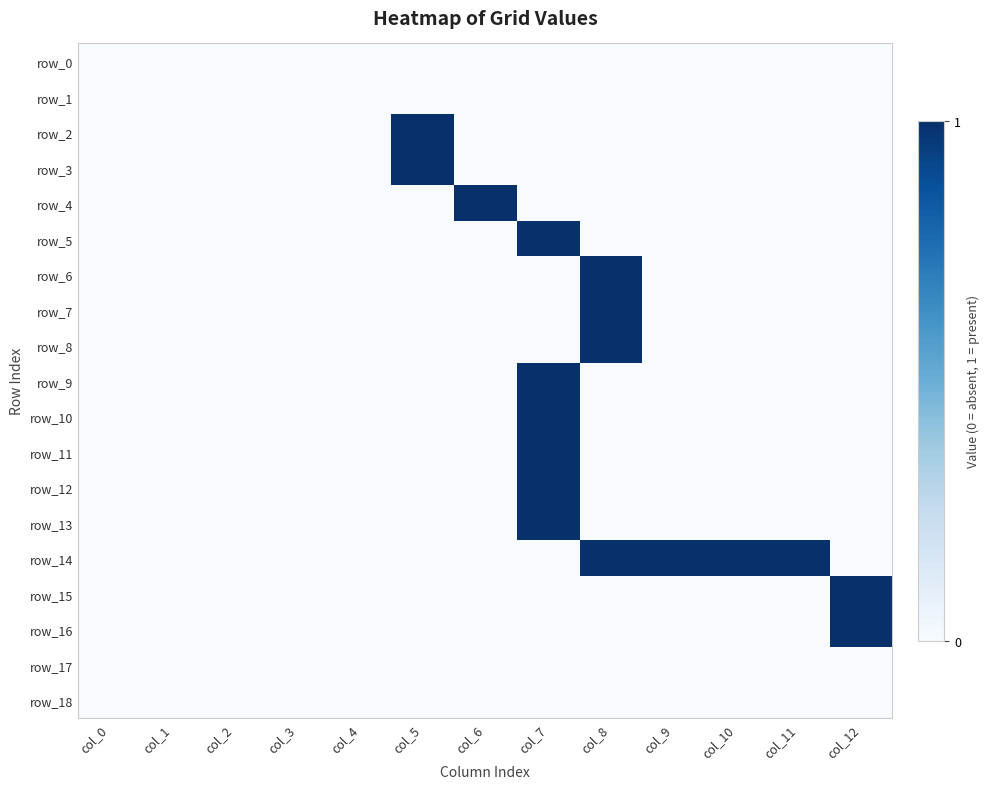

Reading left to right, extract all data points from this chart.

row_0: 0	0	0	0	0	0	0	0	0	0	0	0	0
row_1: 0	0	0	0	0	0	0	0	0	0	0	0	0
row_2: 0	0	0	0	0	1	0	0	0	0	0	0	0
row_3: 0	0	0	0	0	1	0	0	0	0	0	0	0
row_4: 0	0	0	0	0	0	1	0	0	0	0	0	0
row_5: 0	0	0	0	0	0	0	1	0	0	0	0	0
row_6: 0	0	0	0	0	0	0	0	1	0	0	0	0
row_7: 0	0	0	0	0	0	0	0	1	0	0	0	0
row_8: 0	0	0	0	0	0	0	0	1	0	0	0	0
row_9: 0	0	0	0	0	0	0	1	0	0	0	0	0
row_10: 0	0	0	0	0	0	0	1	0	0	0	0	0
row_11: 0	0	0	0	0	0	0	1	0	0	0	0	0
row_12: 0	0	0	0	0	0	0	1	0	0	0	0	0
row_13: 0	0	0	0	0	0	0	1	0	0	0	0	0
row_14: 0	0	0	0	0	0	0	0	1	1	1	1	0
row_15: 0	0	0	0	0	0	0	0	0	0	0	0	1
row_16: 0	0	0	0	0	0	0	0	0	0	0	0	1
row_17: 0	0	0	0	0	0	0	0	0	0	0	0	0
row_18: 0	0	0	0	0	0	0	0	0	0	0	0	0